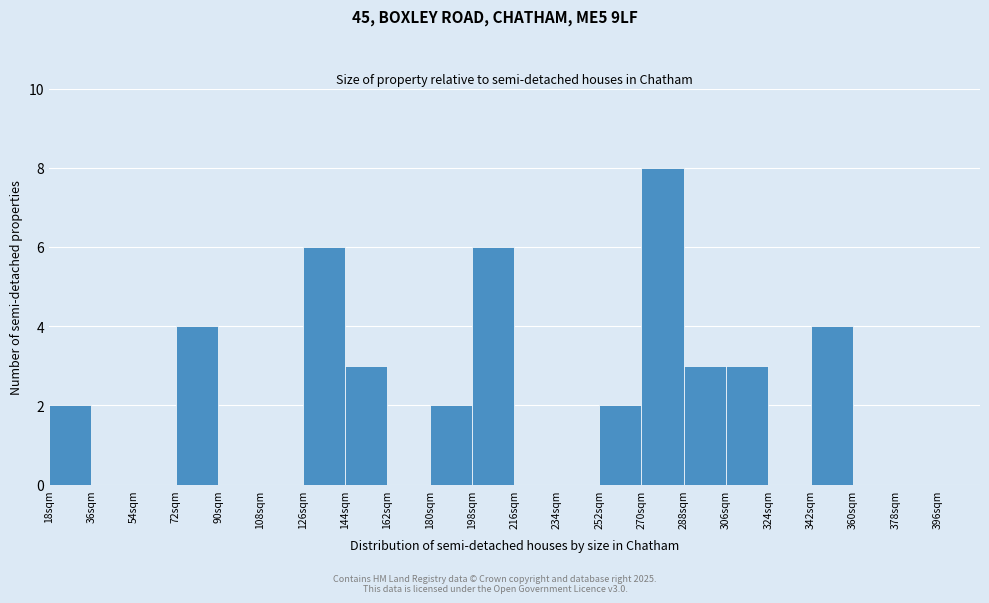

Which range on the x-axis has the tallest bar?

270 to 288